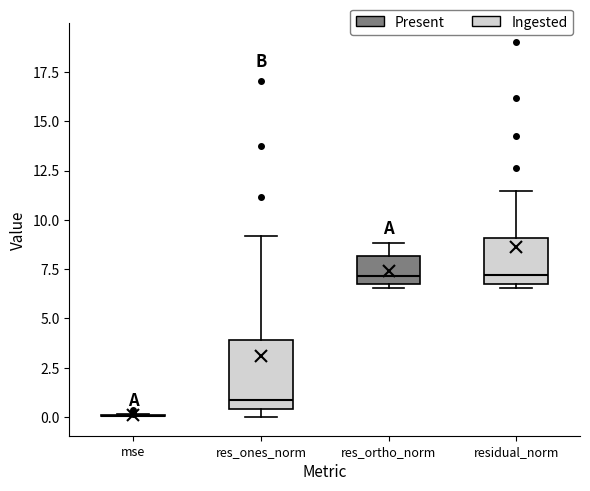

Where does the median line of the box for res_ones_norm sit on the y-axis? The values are not printed on the chart, so give them approximately, as read against the axis.

1.0